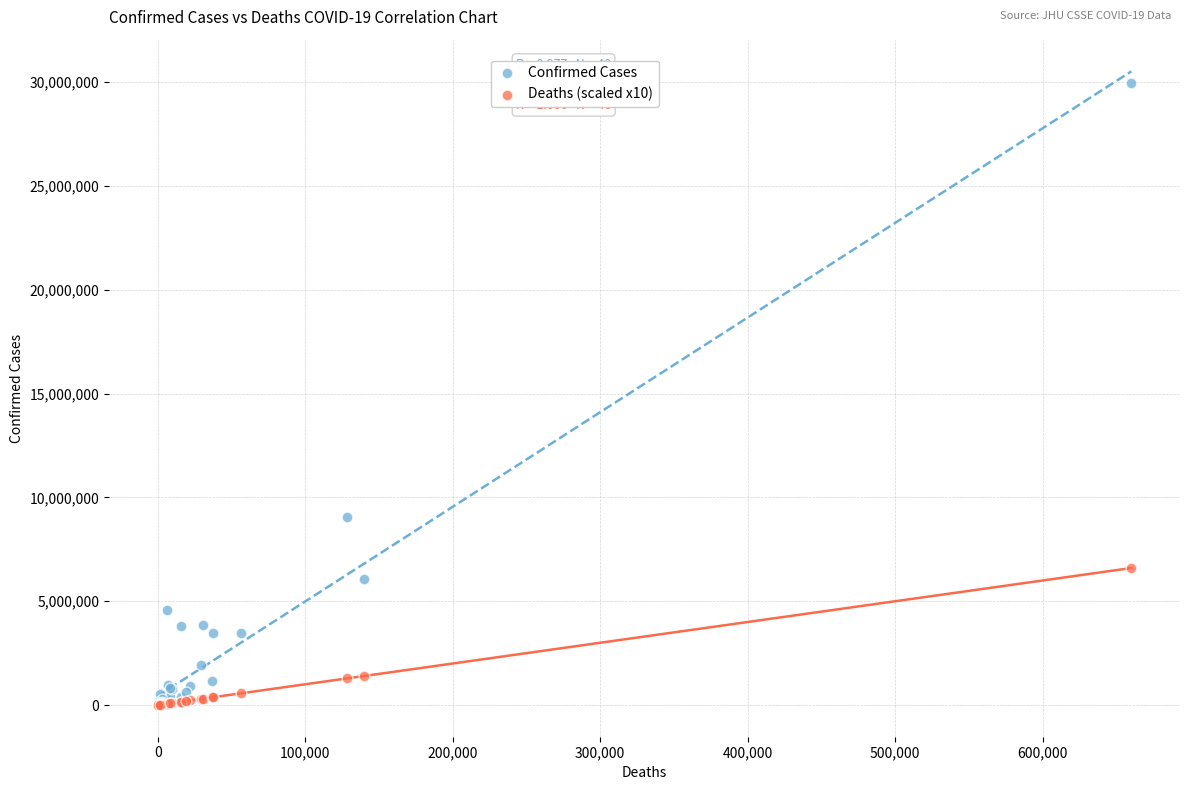

In the Confirmed Cases series, what Y value is closest to 14979490?

9037911